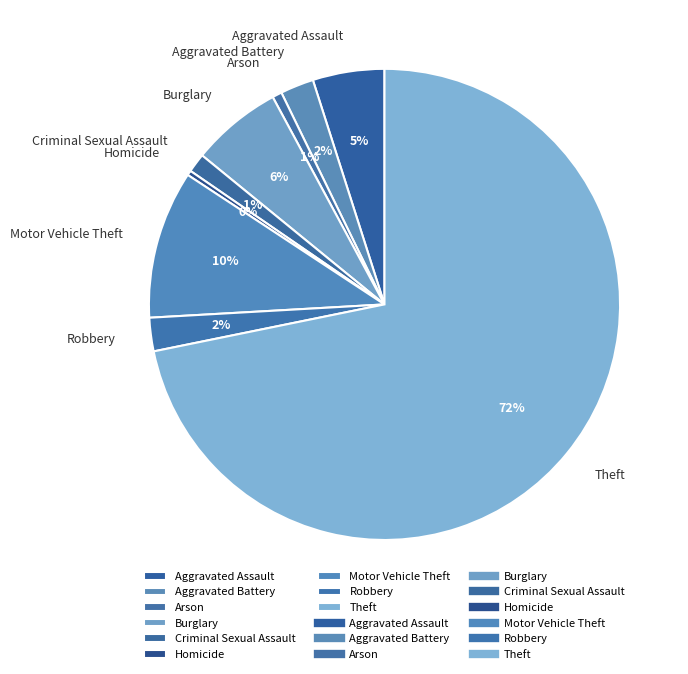

What is the majority slice?

Theft